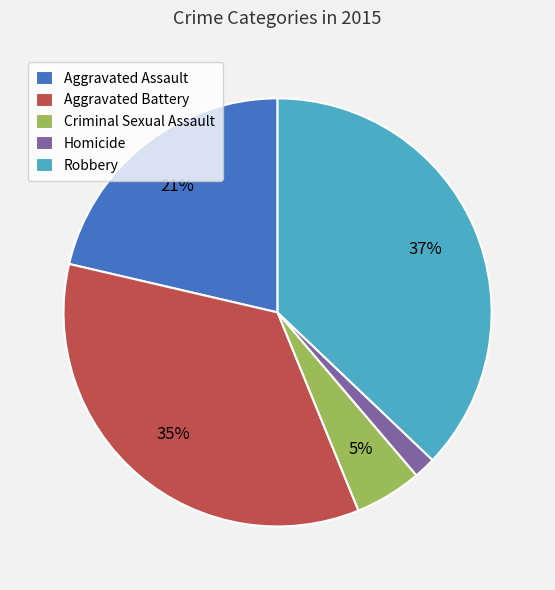

Is there a majority slice in this chart?

No